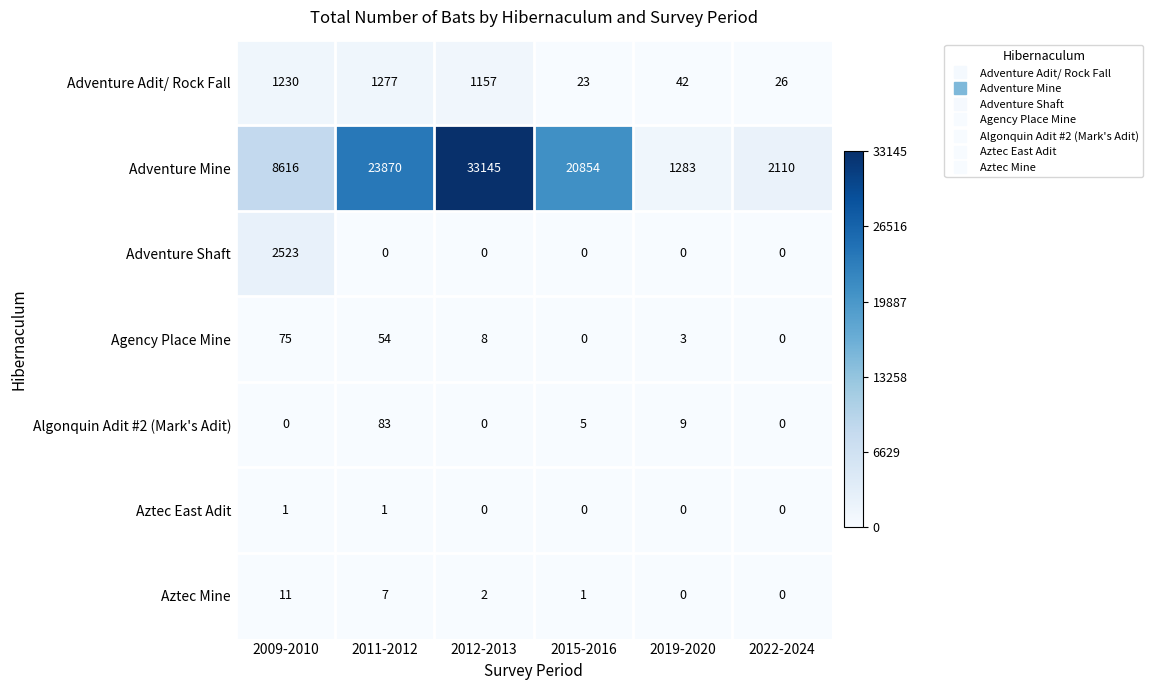

Which series has the largest total across all categories?

Adventure Mine